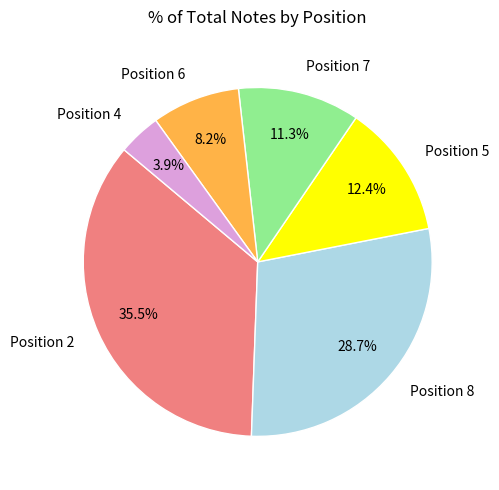

Count the number of slices in the pie.

6